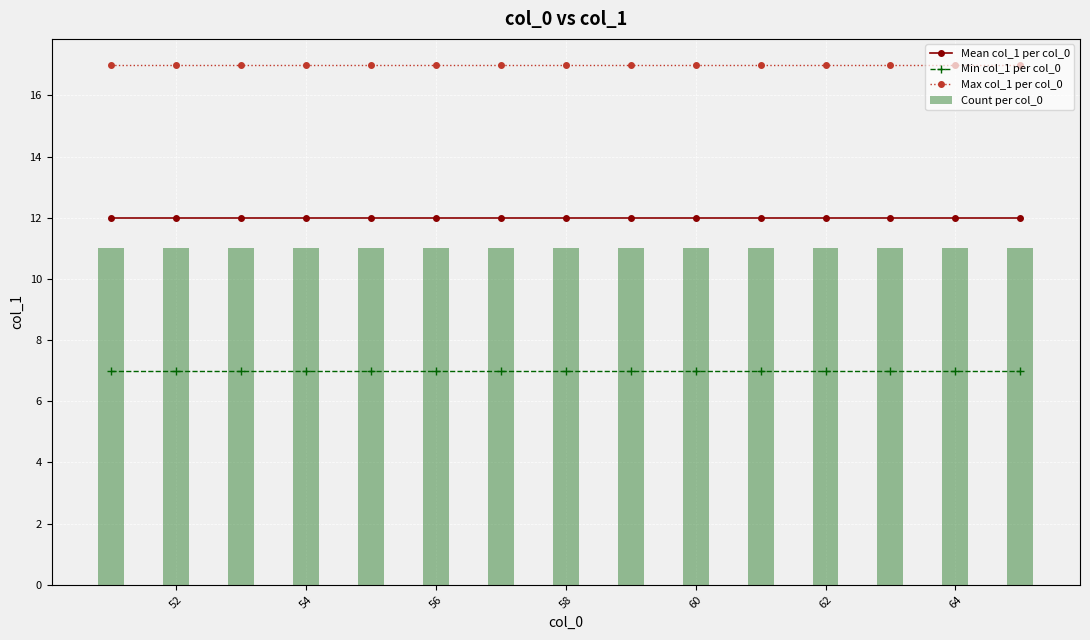

Which series has the largest range (max minus min)?

Mean col_1 per col_0